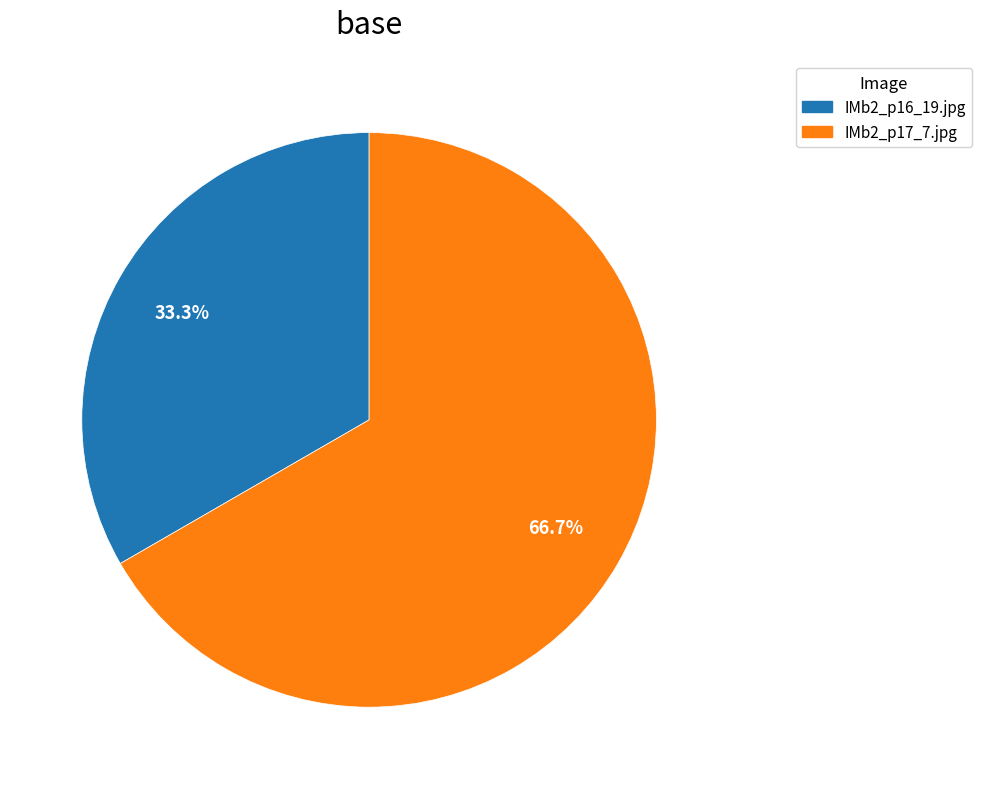

Which has a higher value, IMb2_p17_7.jpg or IMb2_p16_19.jpg?

IMb2_p17_7.jpg